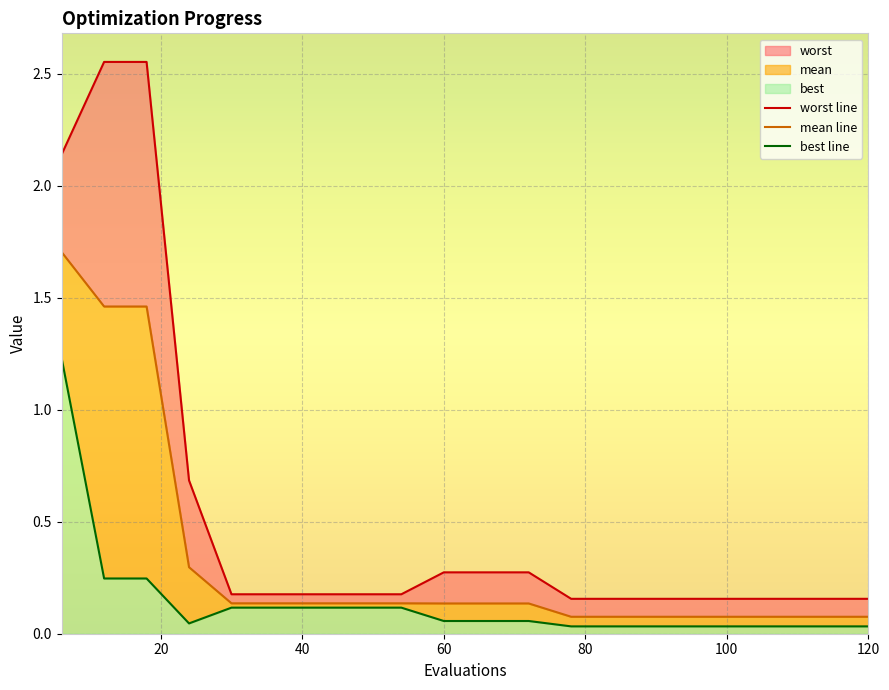

What position from the left is 11?

12